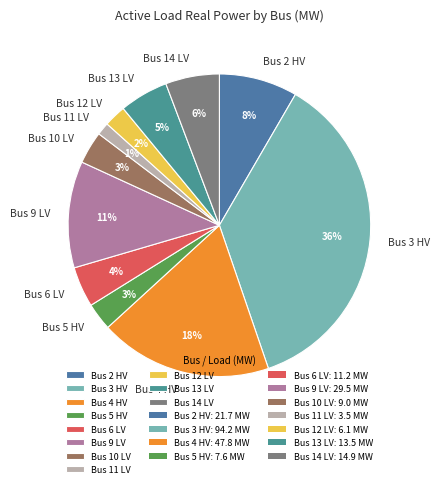

What percentage is the Bus 6 LV slice, to the nearest percent?

4%